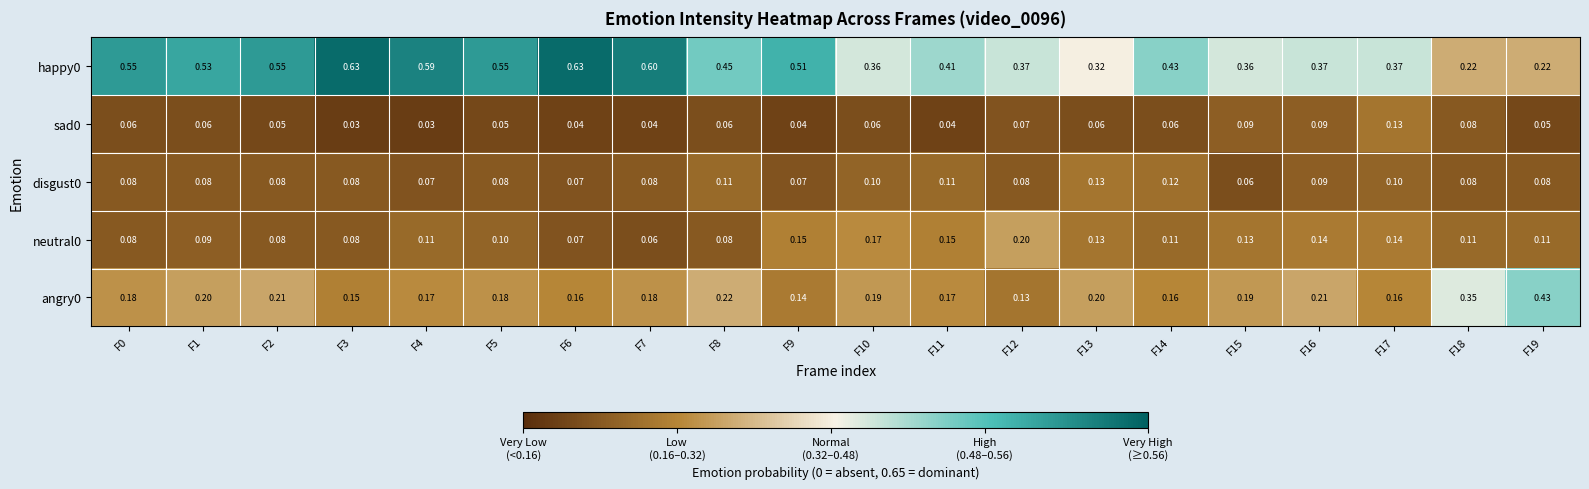

Count the number of data series in this chart.

5